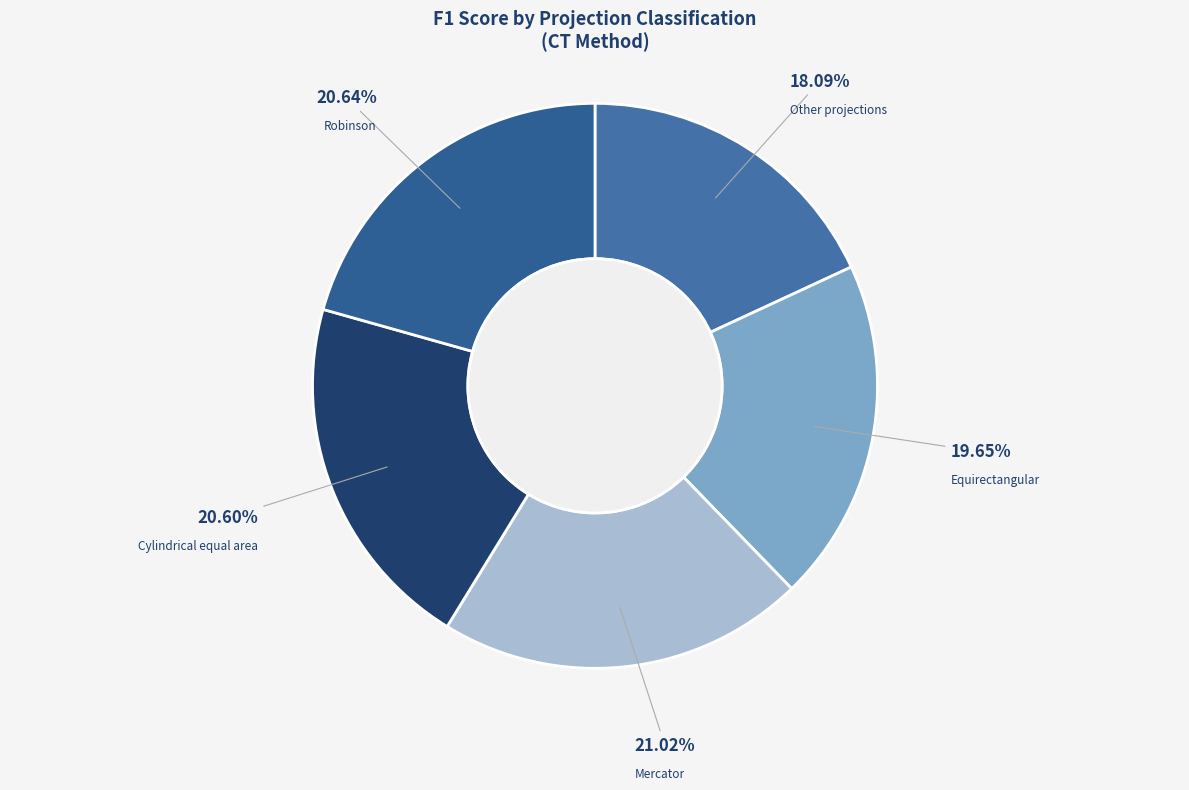

To the nearest percent, what is the difference between the largest and smallest slice percentages?

3%